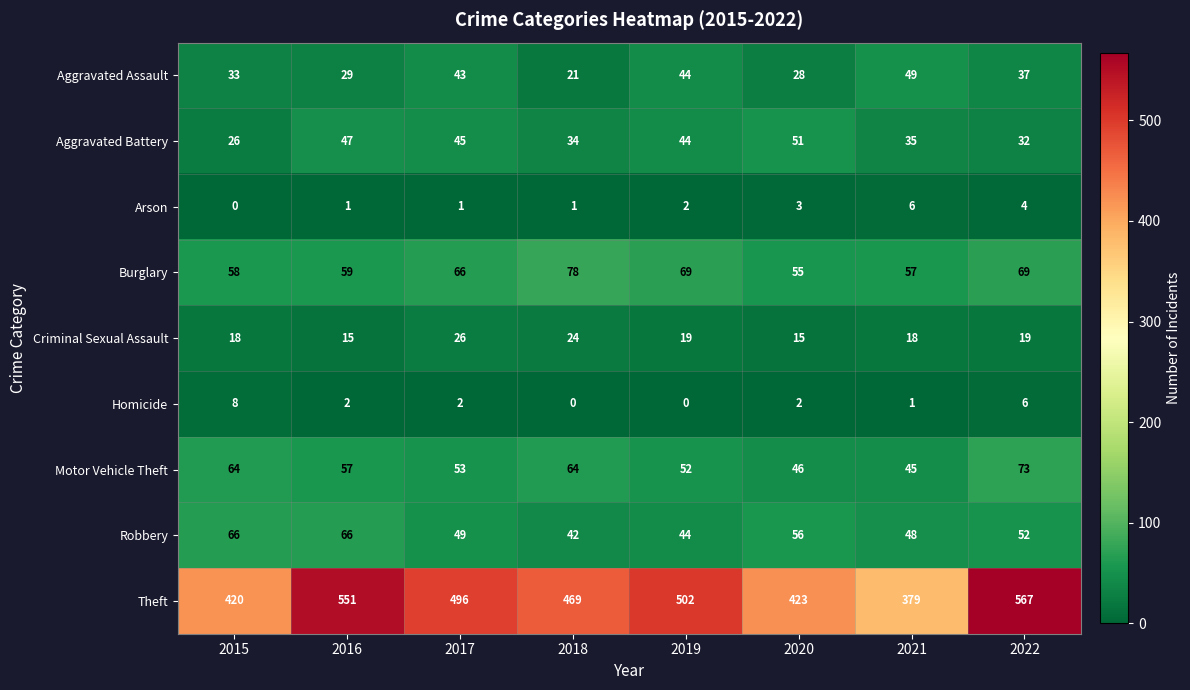

Is it true that Homicide equals 11 at 2022?

False